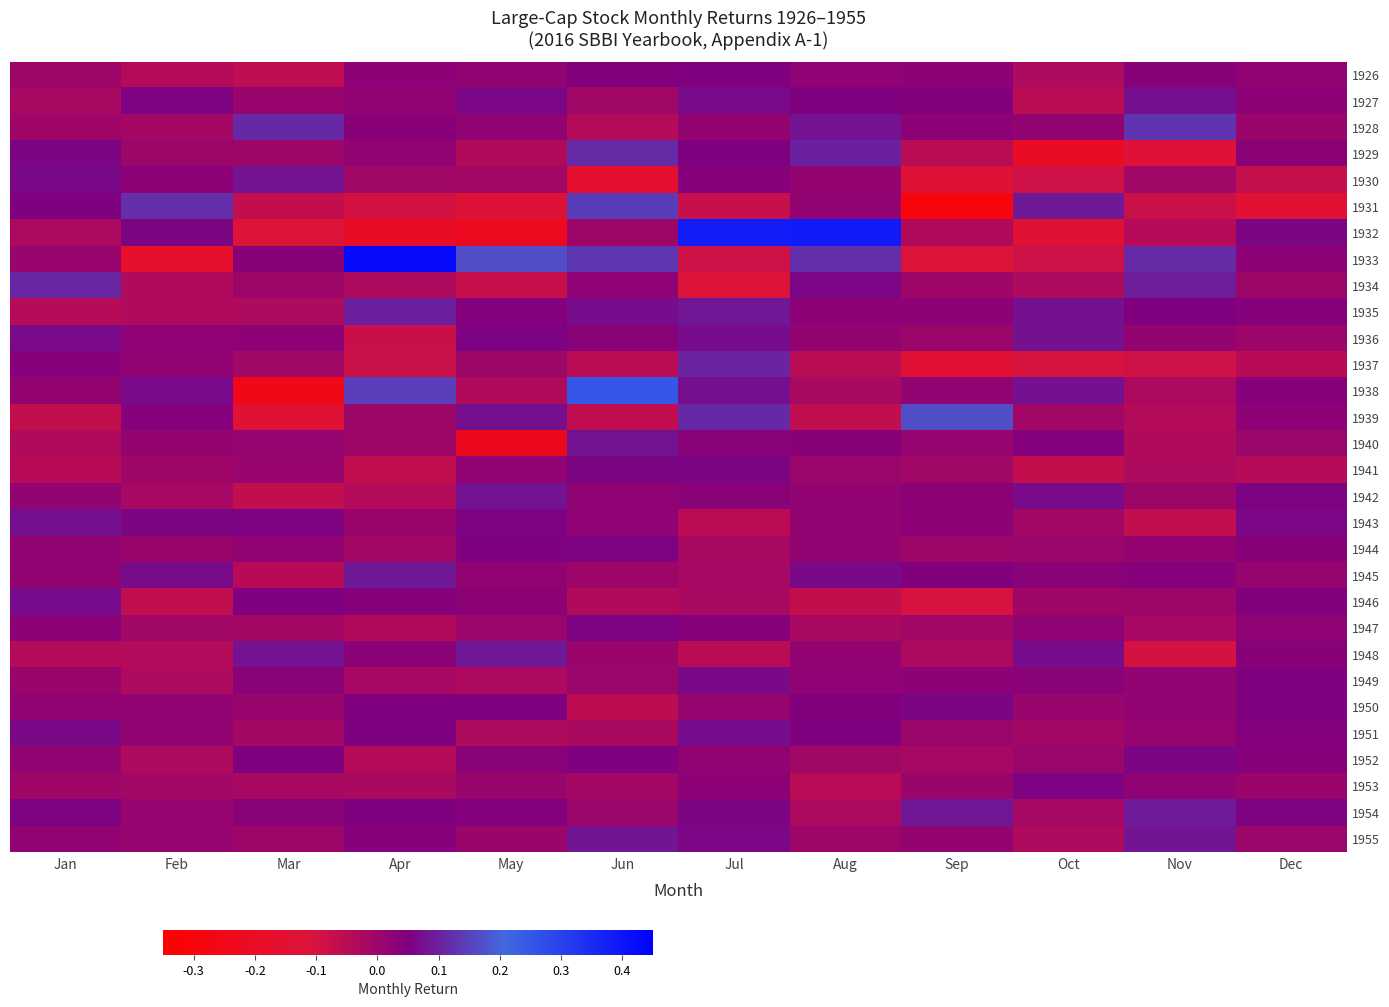

Which series changed the most between Mar and Aug?

1932